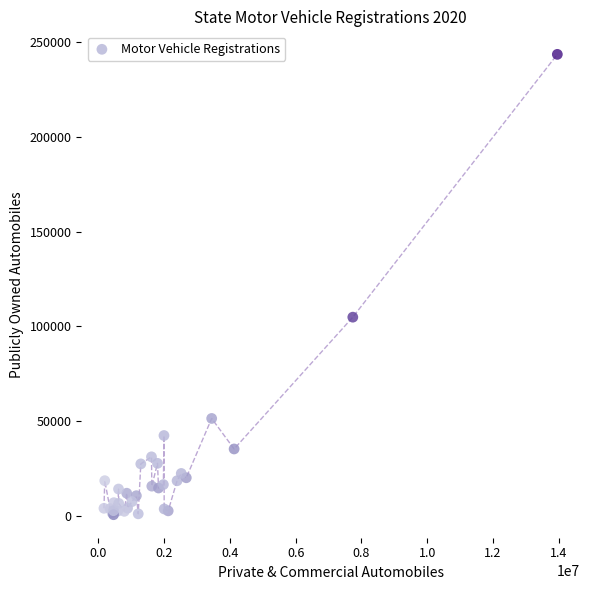

What Y value in the scatter plot is closest to 122076?

104826